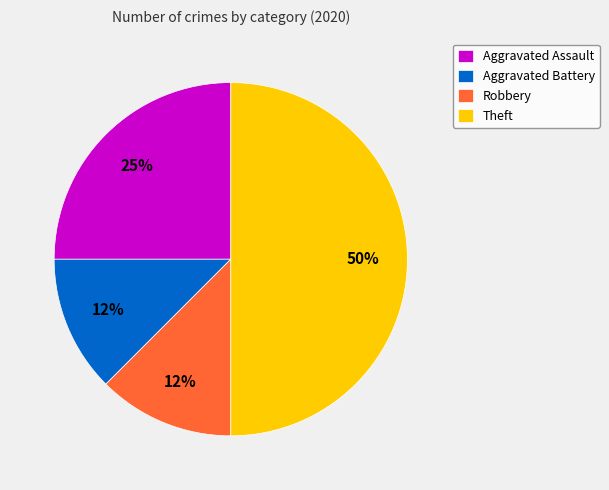

To the nearest percent, what is the average slice percentage?

25%